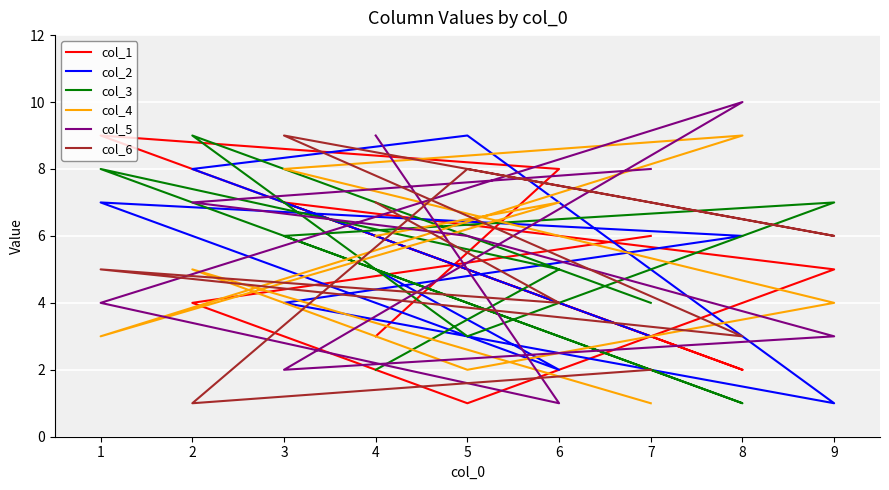

How many times do col_2 and col_1 cross each other?

5